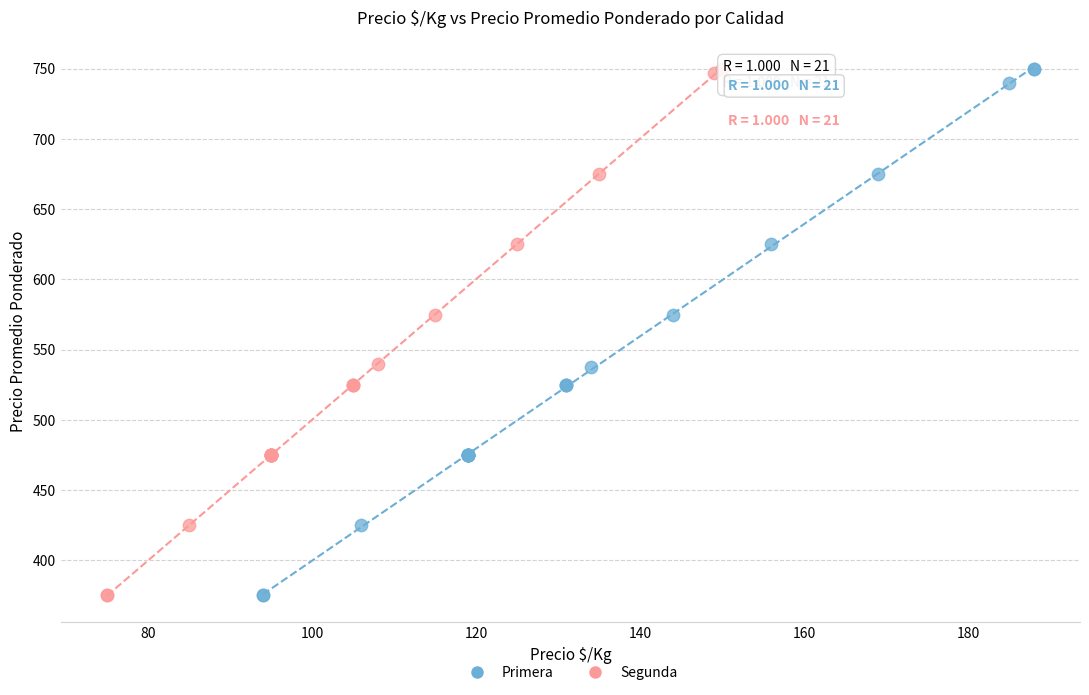

What are all the series names shown in the legend?

Primera, Segunda